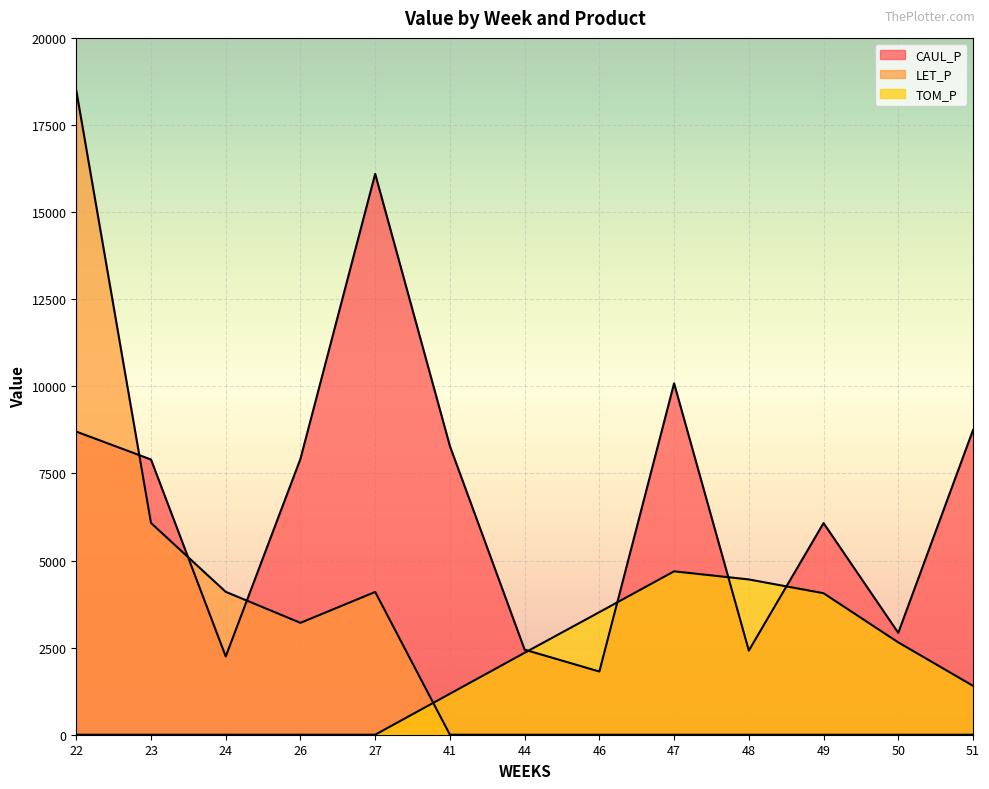

What is the total value across all series at 26?

11130.6